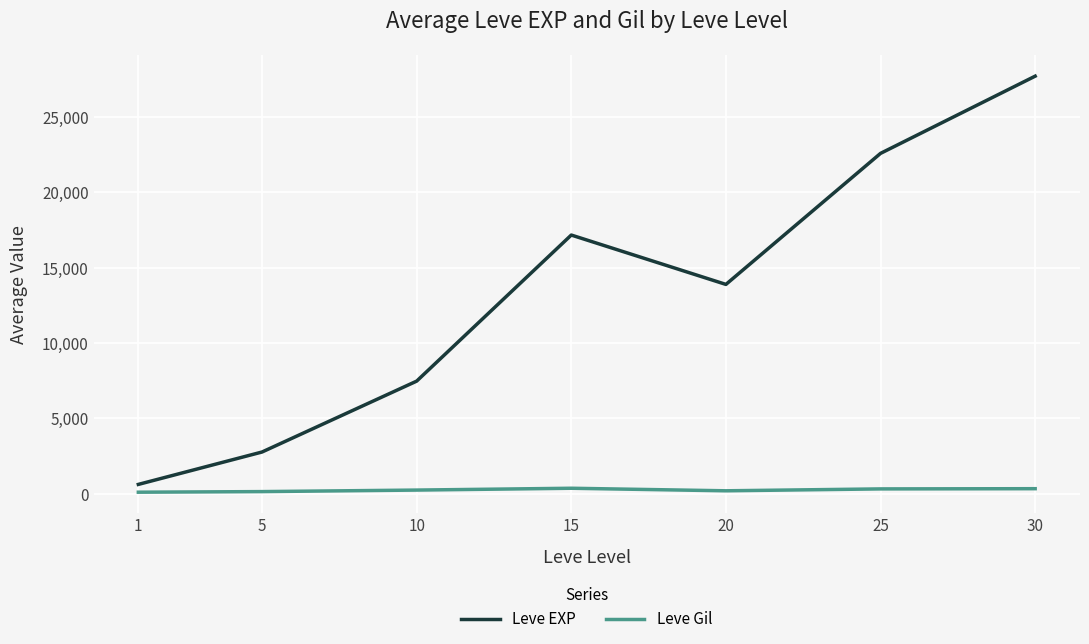

What is the difference between the maximum and minimum values in the Leve EXP series?

27068